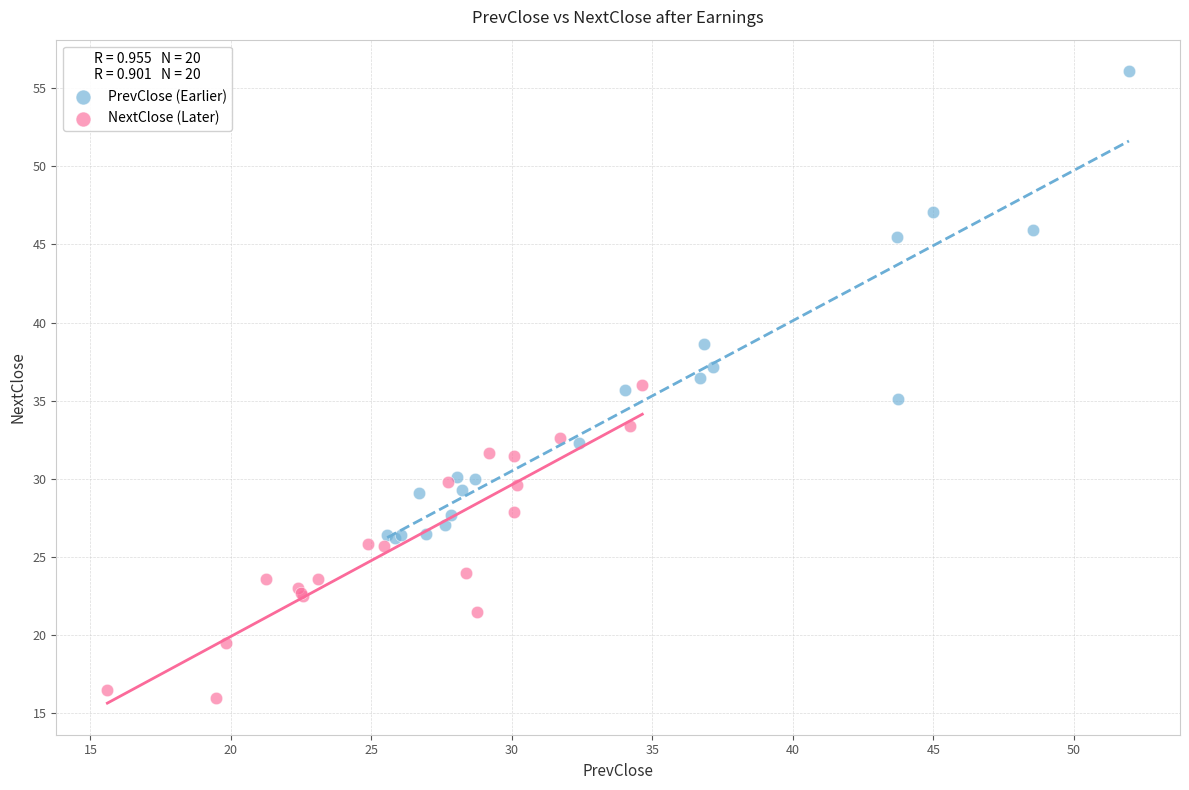

Which series contains the highest Y value?

PrevClose (Earlier)